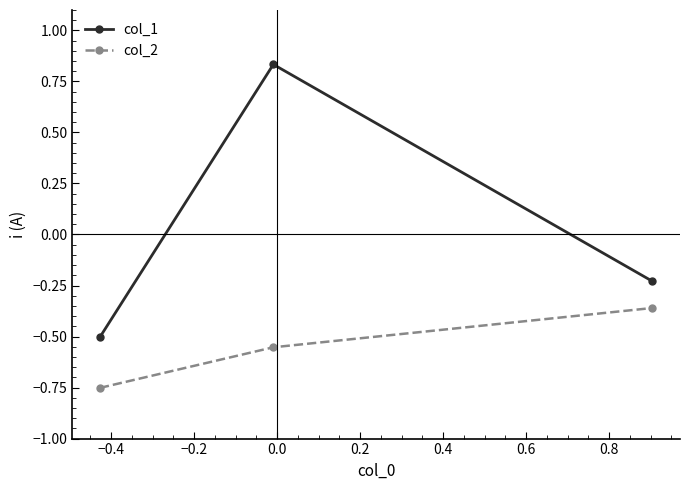

What is the sum of all col_1 values?

0.1